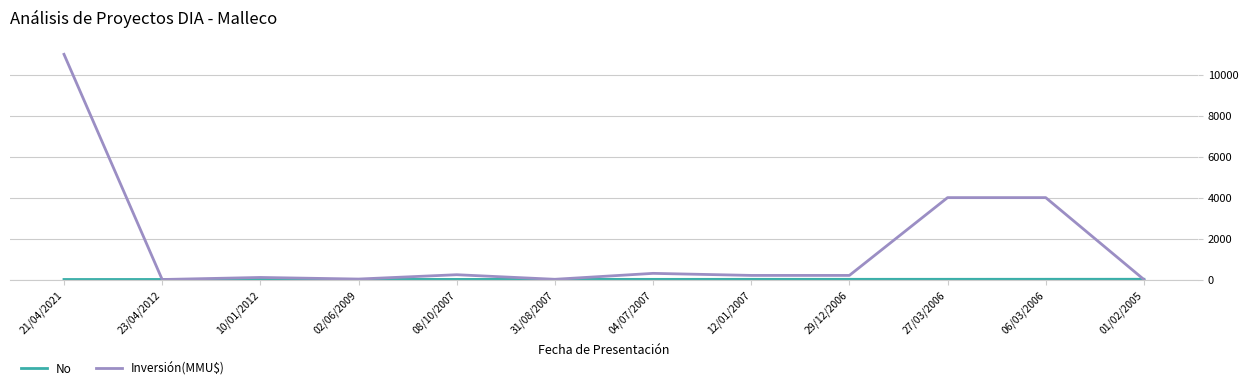

Which category has the highest value in the Inversión(MMU$) series?

21/04/2021